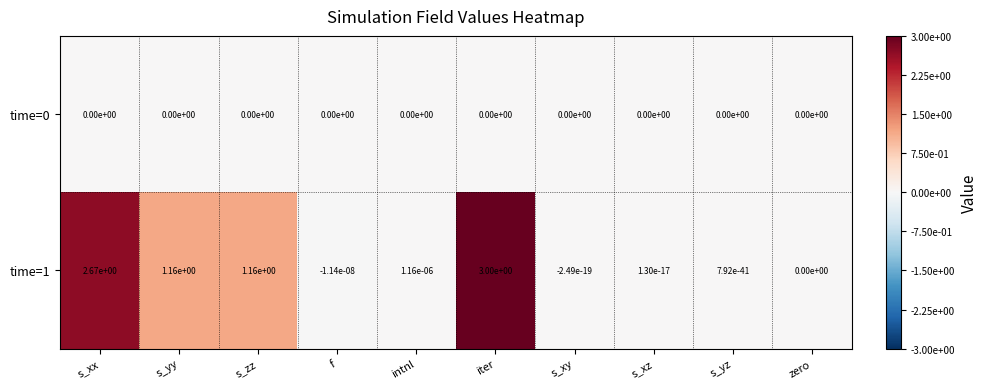

Where does the time=1 series first go above 0?

s_xx